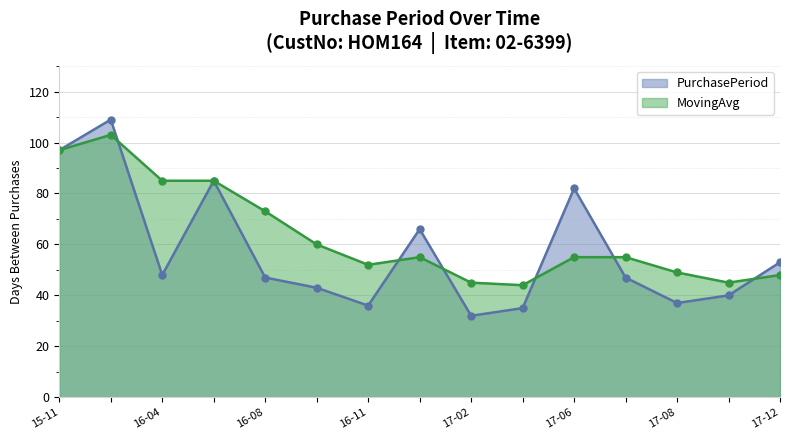

What is the difference between the highest and lowest values at 17-08?

12